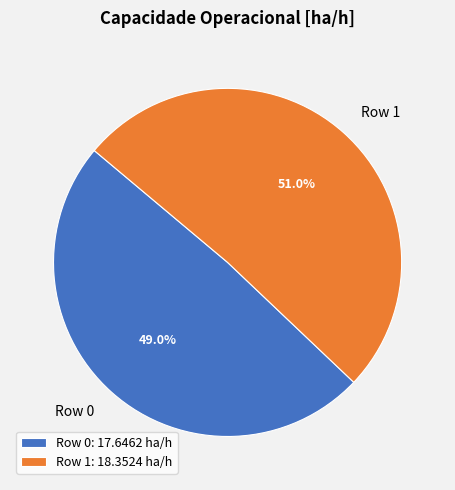

What is the ratio of the value at Row 1 to the value at Row 0?

1.0